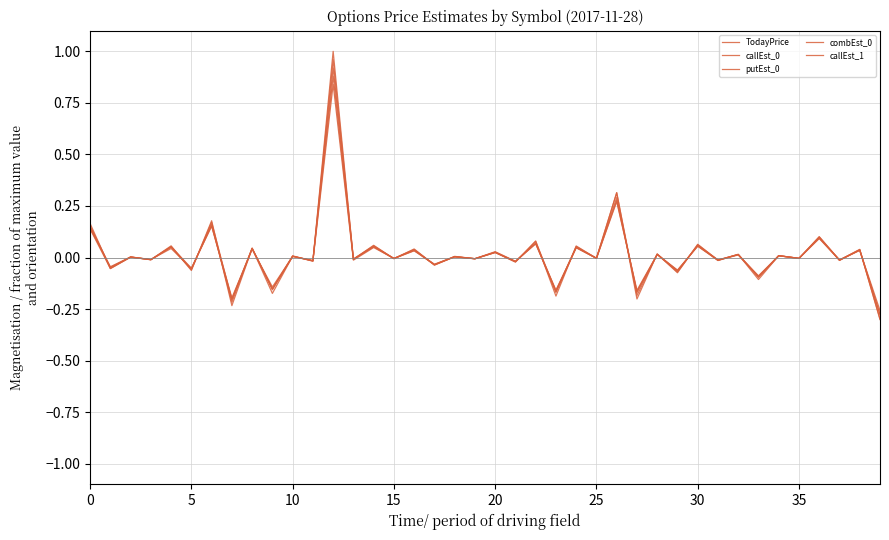

Is this an area chart (filled region under the line)?

No